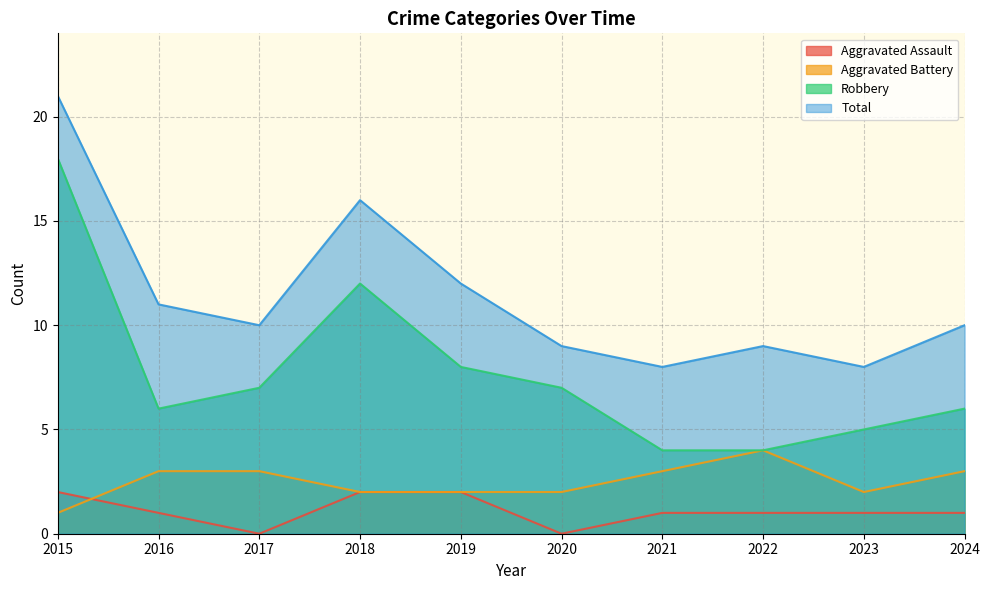

What is the spread (max minus min) of values at 2022?

8